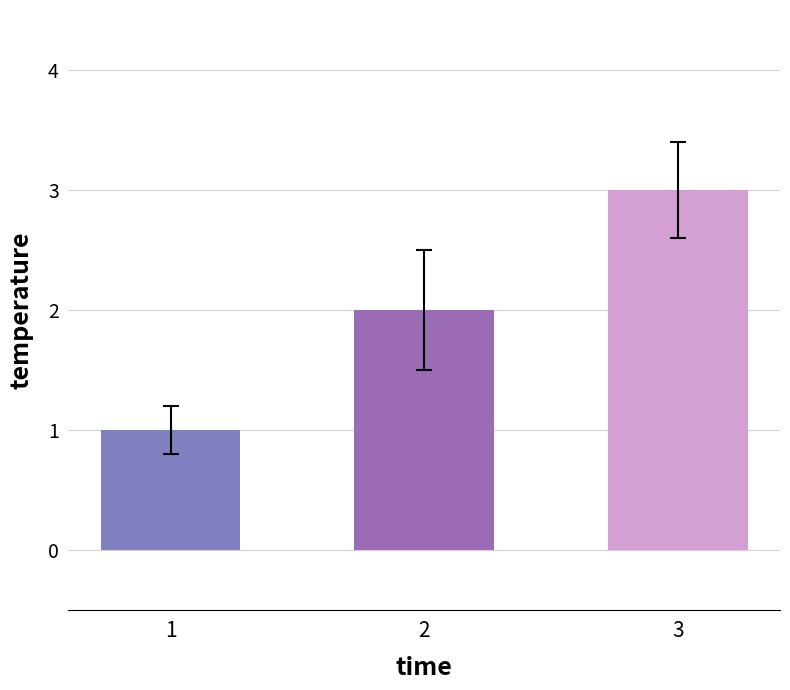

How many series are shown in this chart?

1